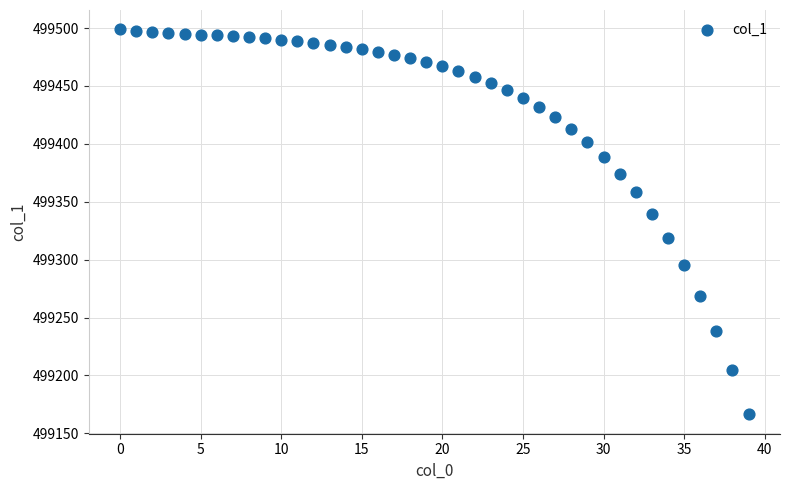

What Y value in the scatter plot is closest to 499332?

499339.6